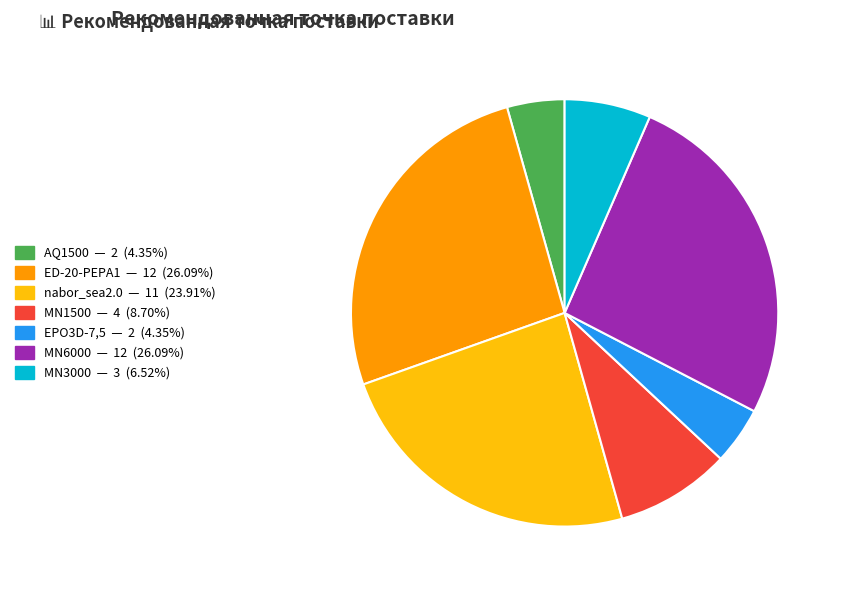

True or false: MN1500 accounts for 19% of the total.

False